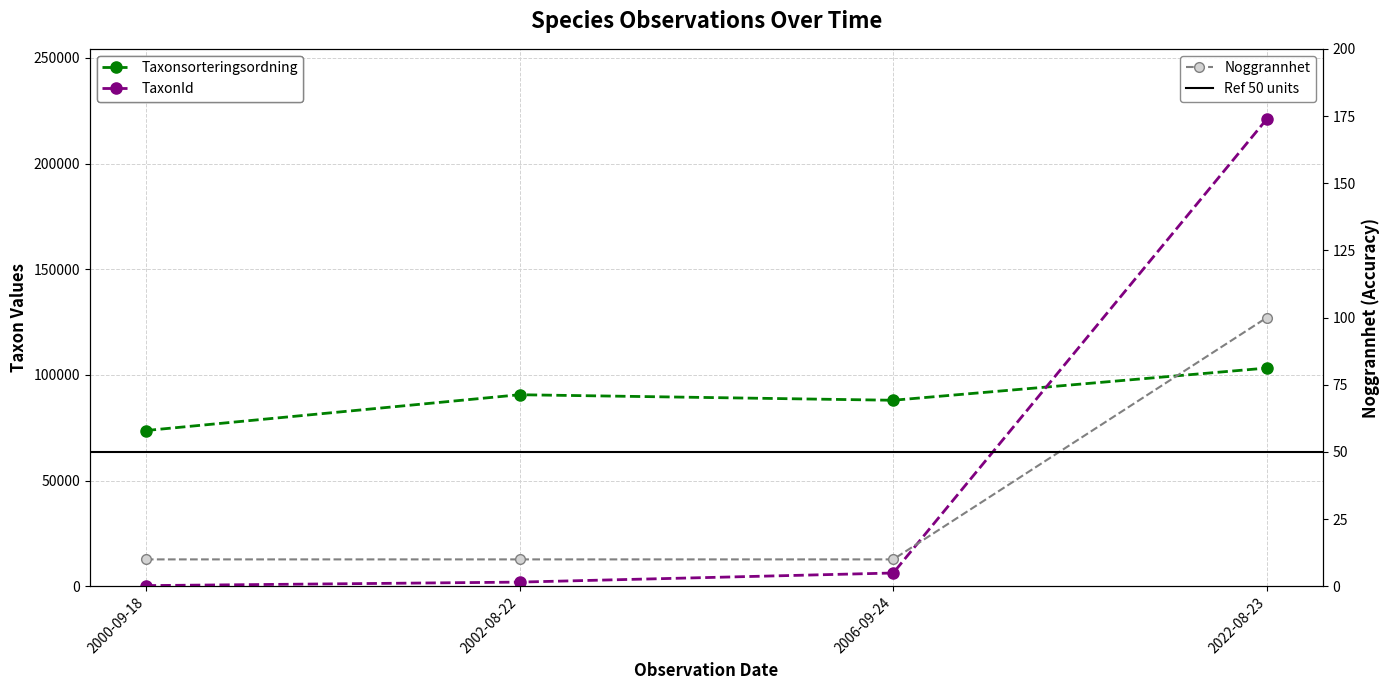

What position from the right is 2002-08-22?

3